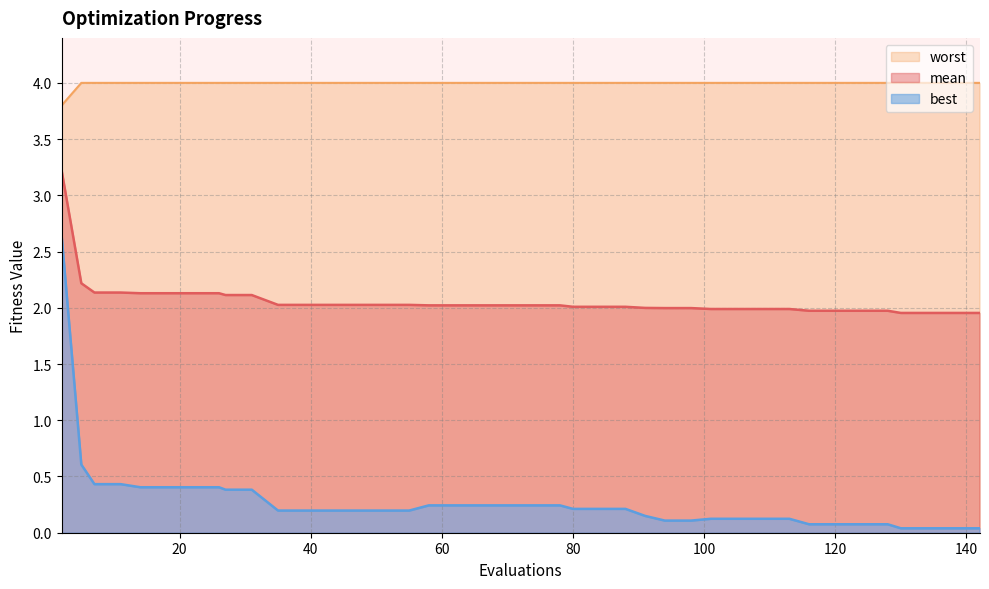

Which series has the largest total across all categories?

worst